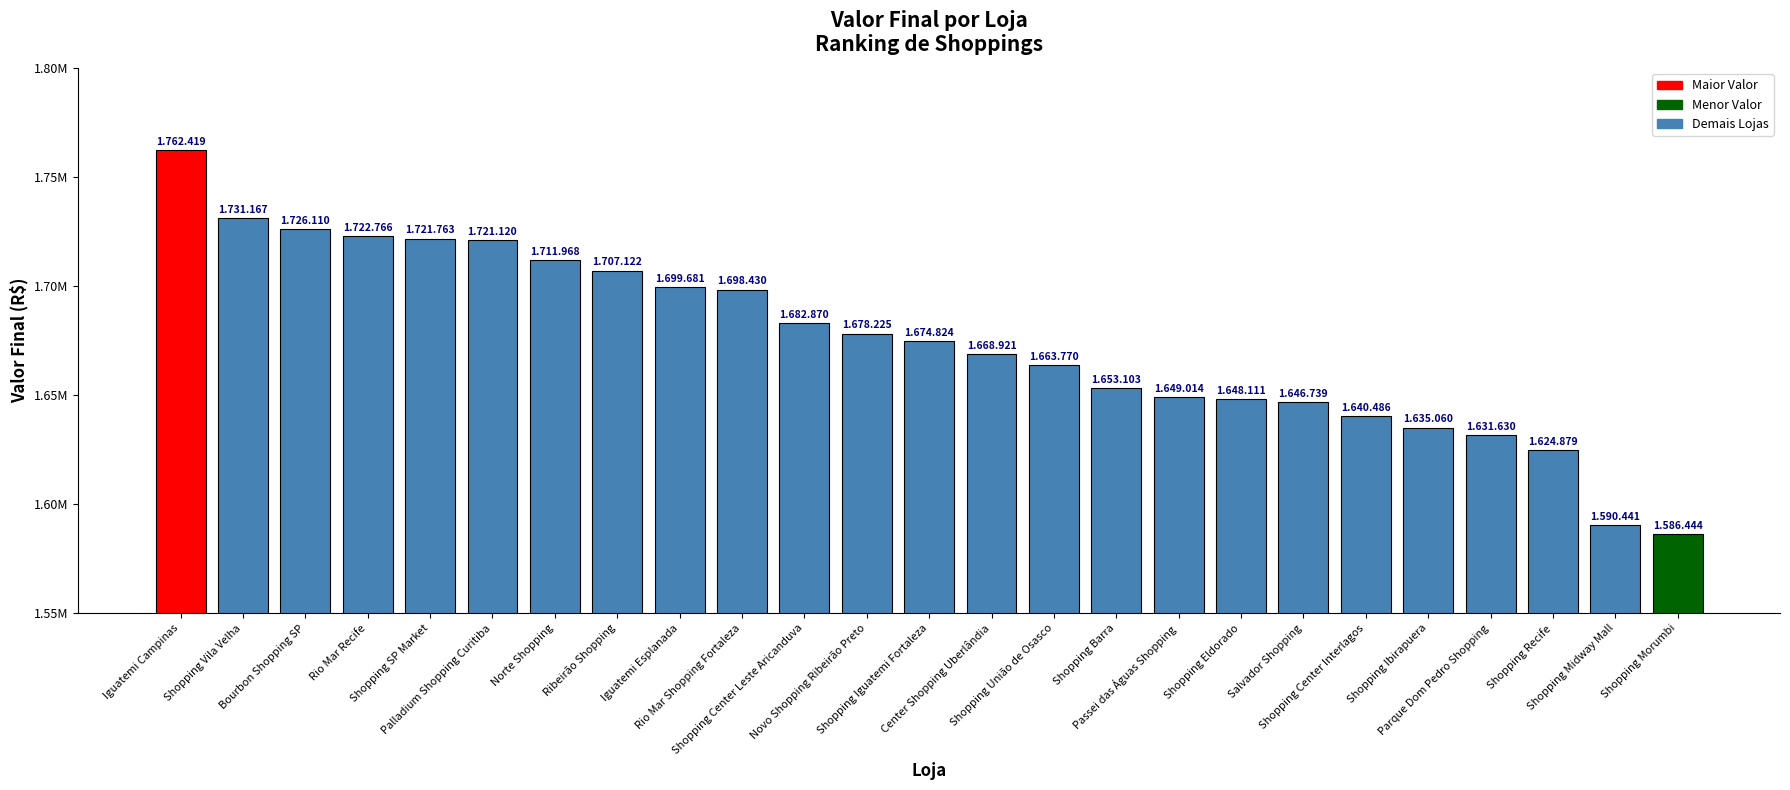

Are the bars horizontal?

No